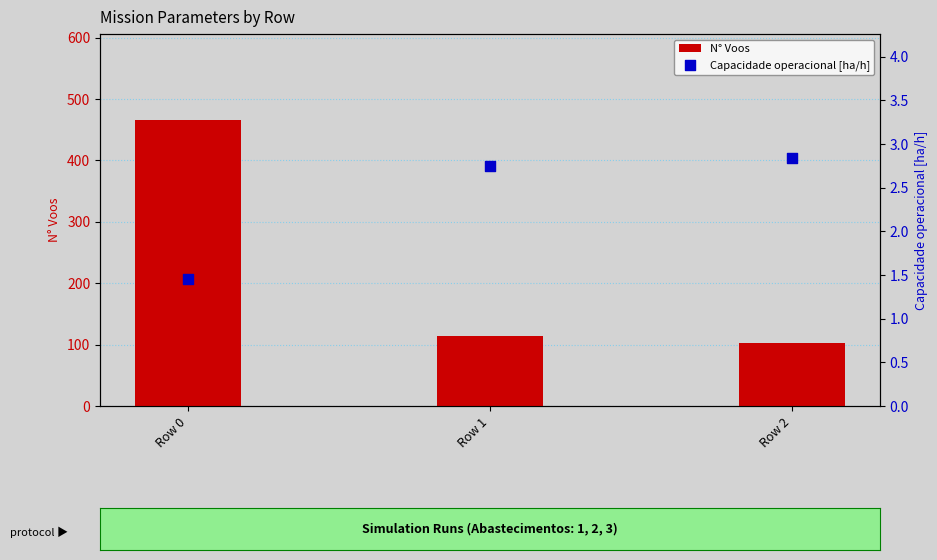

Is the value of Capacidade operacional [ha/h] at Row 2 greater than the value of N° Voos at Row 1?

No